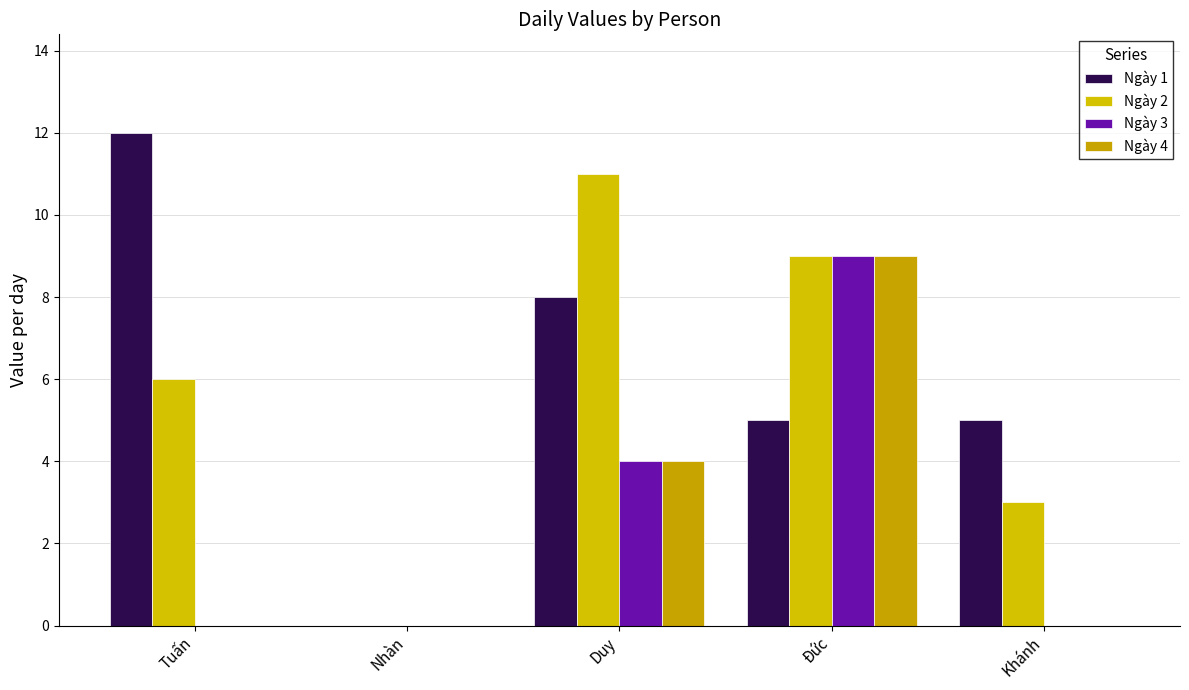

At which label is Ngày 3 closest to 4?

Duy